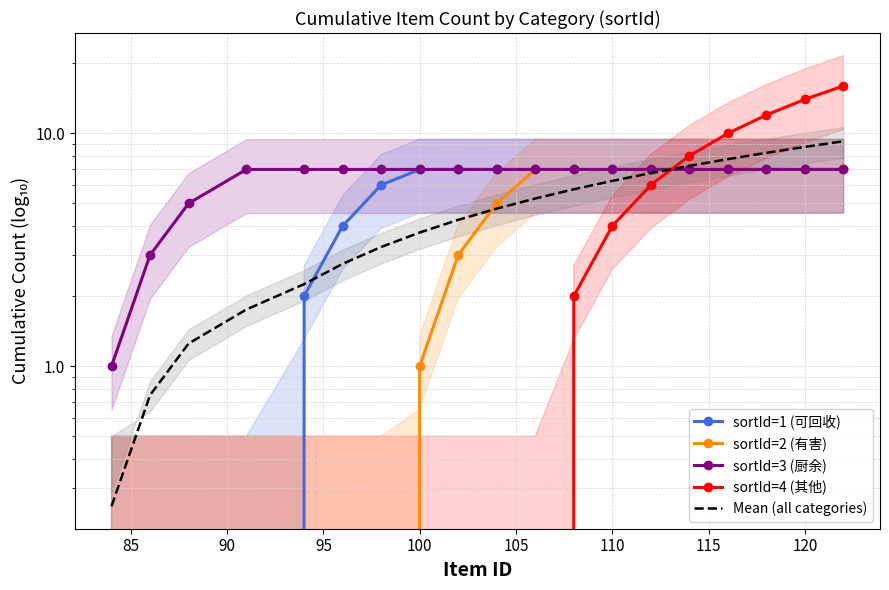

Where is sortId=3 (厨余) nearest to the value 4?

85